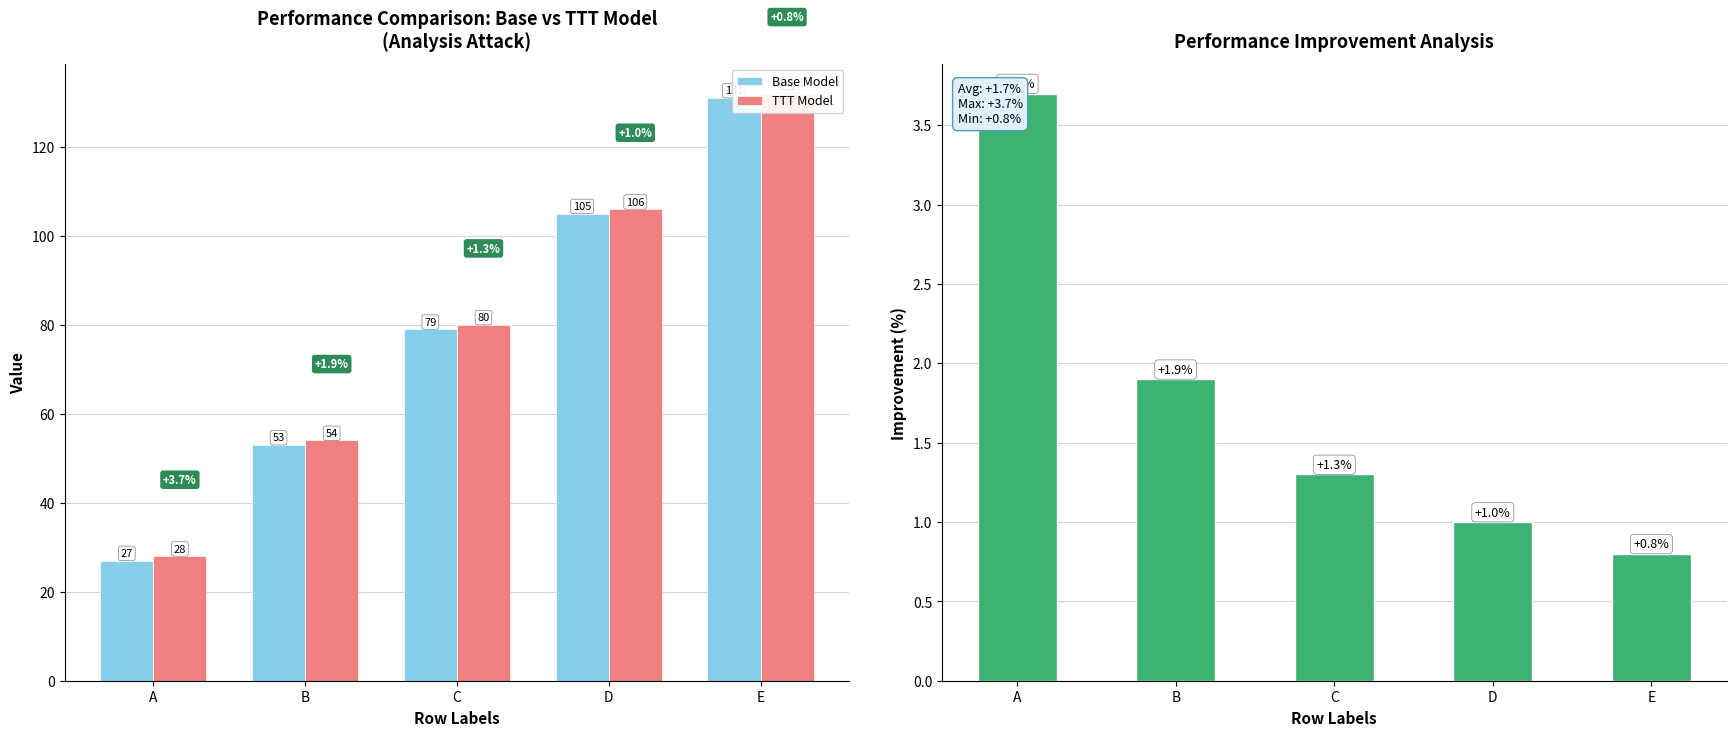

What is the average value of the Improvement (%) series?

1.7